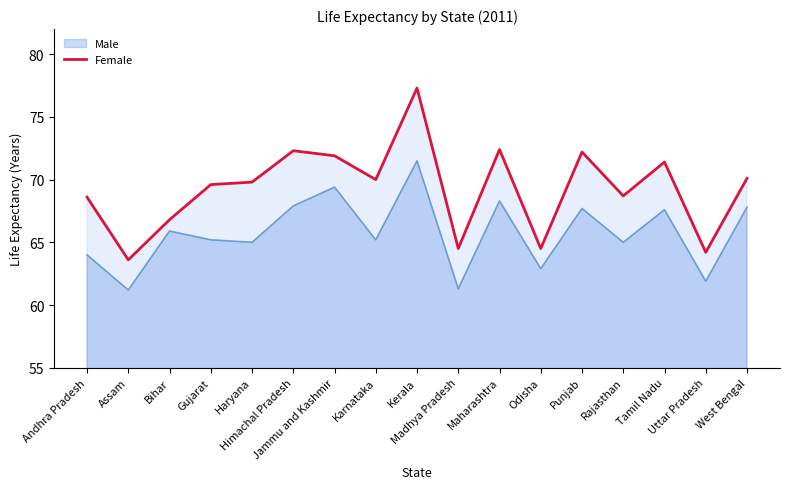

Rank the series by their average value, from lowest to highest.

Male, Female